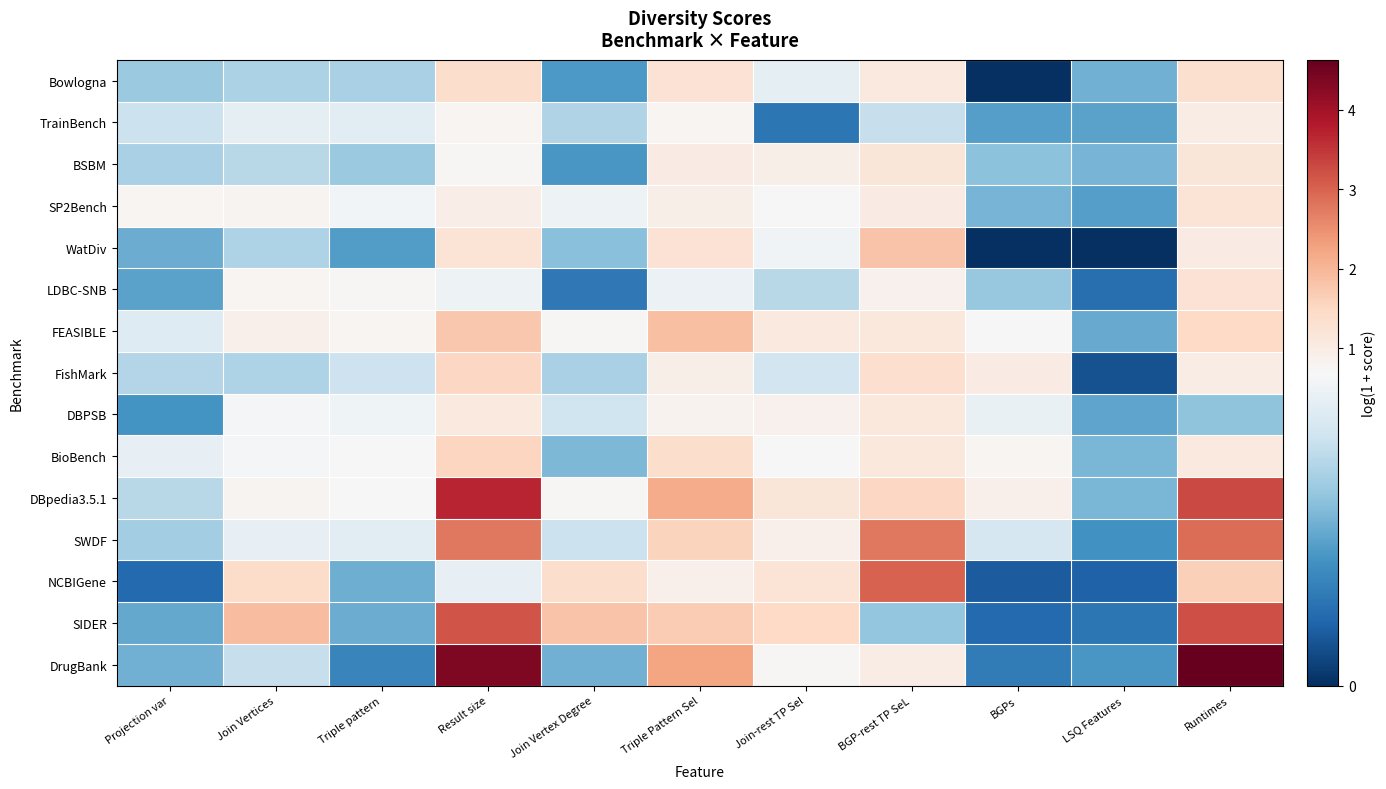

Reading left to right, extract all data points from this chart.

Bowlogna: Projection var=0.4	Join Vertices=0.5	Triple pattern=0.5	Result size=1.4	Join Vertex Degree=0.3	Triple Pattern Sel=1.2	Join-rest TP Sel=0.6	BGP-rest TP SeL=1.1	BGPs=0.0	LSQ Features=0.4	Runtimes=1.3
TrainBench: Projection var=0.5	Join Vertices=0.6	Triple pattern=0.6	Result size=0.8	Join Vertex Degree=0.5	Triple Pattern Sel=0.8	Join-rest TP Sel=0.2	BGP-rest TP SeL=0.5	BGPs=0.3	LSQ Features=0.3	Runtimes=1.0
BSBM: Projection var=0.5	Join Vertices=0.5	Triple pattern=0.4	Result size=0.7	Join Vertex Degree=0.3	Triple Pattern Sel=1.0	Join-rest TP Sel=0.9	BGP-rest TP SeL=1.2	BGPs=0.4	LSQ Features=0.4	Runtimes=1.2
SP2Bench: Projection var=0.8	Join Vertices=0.8	Triple pattern=0.7	Result size=0.9	Join Vertex Degree=0.7	Triple Pattern Sel=0.9	Join-rest TP Sel=0.7	BGP-rest TP SeL=1.0	BGPs=0.4	LSQ Features=0.3	Runtimes=1.2
WatDiv: Projection var=0.4	Join Vertices=0.5	Triple pattern=0.3	Result size=1.2	Join Vertex Degree=0.4	Triple Pattern Sel=1.3	Join-rest TP Sel=0.7	BGP-rest TP SeL=1.8	BGPs=0.0	LSQ Features=0.0	Runtimes=1.0
LDBC-SNB: Projection var=0.3	Join Vertices=0.8	Triple pattern=0.7	Result size=0.7	Join Vertex Degree=0.2	Triple Pattern Sel=0.6	Join-rest TP Sel=0.5	BGP-rest TP SeL=0.9	BGPs=0.4	LSQ Features=0.2	Runtimes=1.3
FEASIBLE: Projection var=0.6	Join Vertices=0.9	Triple pattern=0.8	Result size=1.8	Join Vertex Degree=0.7	Triple Pattern Sel=1.9	Join-rest TP Sel=1.1	BGP-rest TP SeL=1.1	BGPs=0.7	LSQ Features=0.3	Runtimes=1.5
FishMark: Projection var=0.5	Join Vertices=0.5	Triple pattern=0.6	Result size=1.5	Join Vertex Degree=0.5	Triple Pattern Sel=0.9	Join-rest TP Sel=0.6	BGP-rest TP SeL=1.4	BGPs=1.0	LSQ Features=0.1	Runtimes=1.0
DBPSB: Projection var=0.3	Join Vertices=0.7	Triple pattern=0.7	Result size=1.1	Join Vertex Degree=0.6	Triple Pattern Sel=0.8	Join-rest TP Sel=0.9	BGP-rest TP SeL=1.1	BGPs=0.6	LSQ Features=0.3	Runtimes=0.4
BioBench: Projection var=0.6	Join Vertices=0.7	Triple pattern=0.7	Result size=1.5	Join Vertex Degree=0.4	Triple Pattern Sel=1.4	Join-rest TP Sel=0.7	BGP-rest TP SeL=1.1	BGPs=0.8	LSQ Features=0.4	Runtimes=1.1
DBpedia3.5.1: Projection var=0.5	Join Vertices=0.8	Triple pattern=0.7	Result size=3.7	Join Vertex Degree=0.7	Triple Pattern Sel=2.2	Join-rest TP Sel=1.2	BGP-rest TP SeL=1.5	BGPs=0.9	LSQ Features=0.4	Runtimes=3.3
SWDF: Projection var=0.4	Join Vertices=0.6	Triple pattern=0.6	Result size=2.8	Join Vertex Degree=0.5	Triple Pattern Sel=1.6	Join-rest TP Sel=0.9	BGP-rest TP SeL=2.8	BGPs=0.6	LSQ Features=0.3	Runtimes=2.9
NCBIGene: Projection var=0.2	Join Vertices=1.4	Triple pattern=0.4	Result size=0.6	Join Vertex Degree=1.4	Triple Pattern Sel=0.9	Join-rest TP Sel=1.2	BGP-rest TP SeL=3.0	BGPs=0.1	LSQ Features=0.1	Runtimes=1.6
SIDER: Projection var=0.3	Join Vertices=1.9	Triple pattern=0.3	Result size=3.2	Join Vertex Degree=1.8	Triple Pattern Sel=1.7	Join-rest TP Sel=1.5	BGP-rest TP SeL=0.4	BGPs=0.2	LSQ Features=0.2	Runtimes=3.2
DrugBank: Projection var=0.4	Join Vertices=0.5	Triple pattern=0.2	Result size=4.4	Join Vertex Degree=0.4	Triple Pattern Sel=2.2	Join-rest TP Sel=0.7	BGP-rest TP SeL=1.0	BGPs=0.2	LSQ Features=0.3	Runtimes=4.6